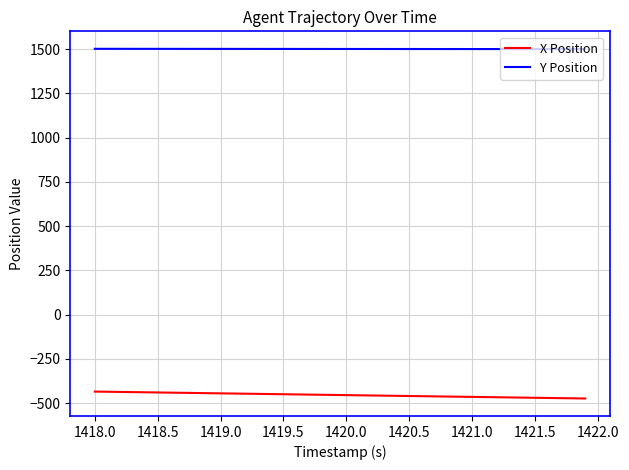

True or false: Y Position and X Position cross at least once.

False